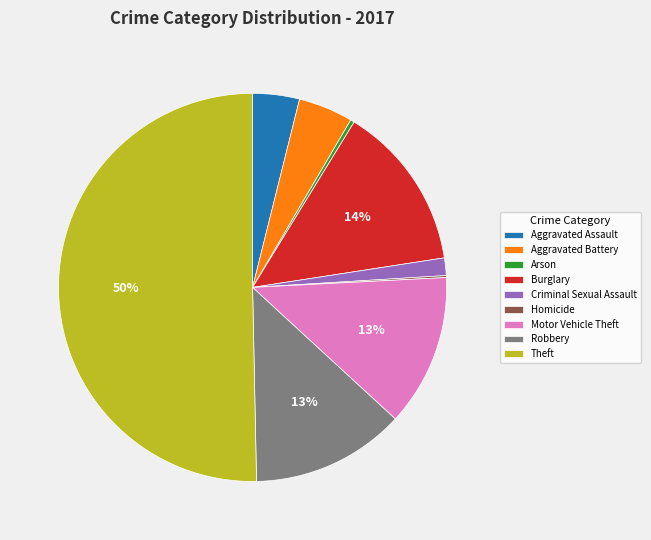

Which category has the biggest portion of the pie?

Theft